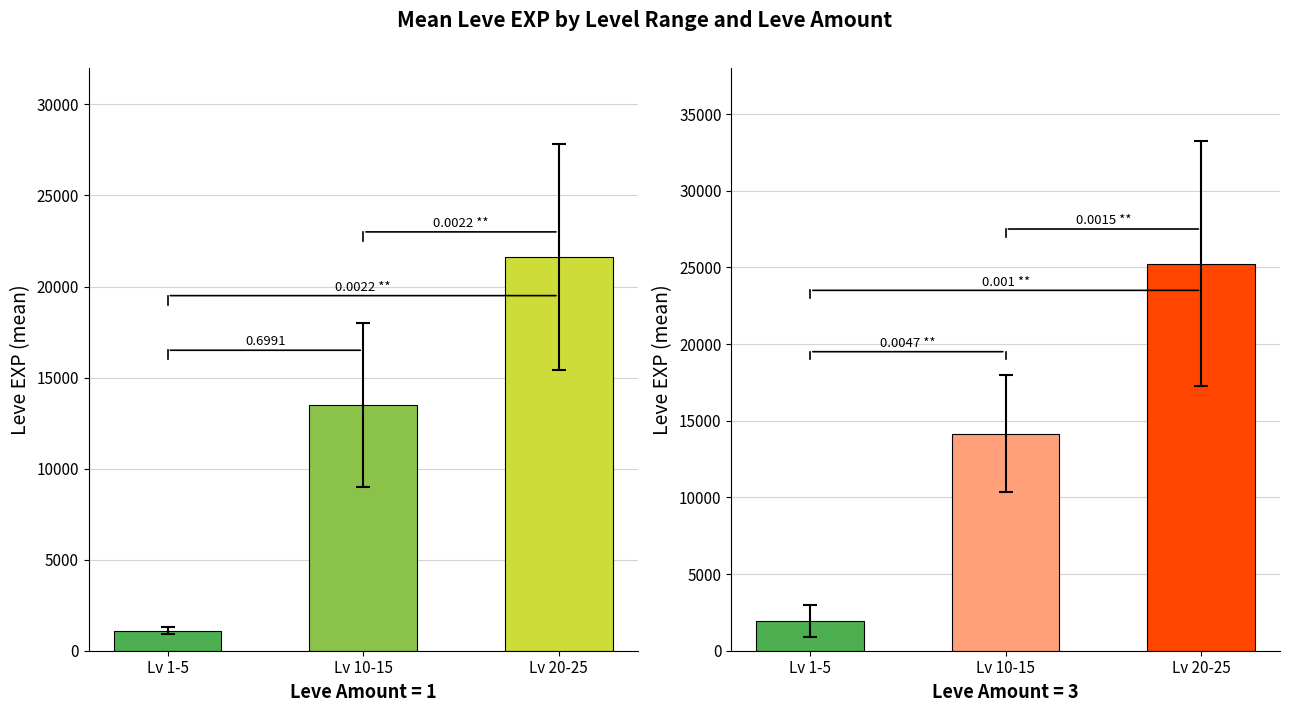

Which series has the widest spread of values?

Leve EXP